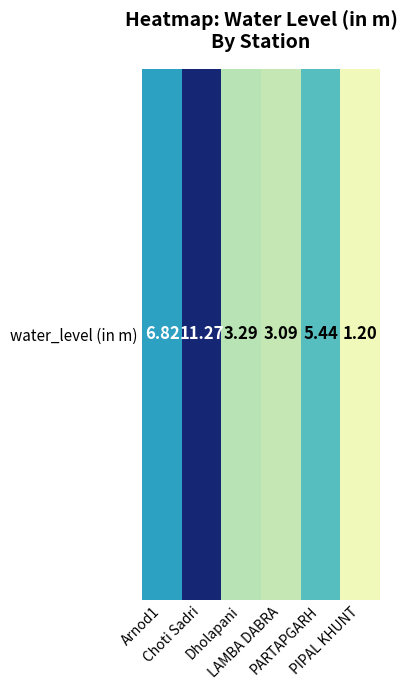

Where does the data first go above 5?

Arnod1